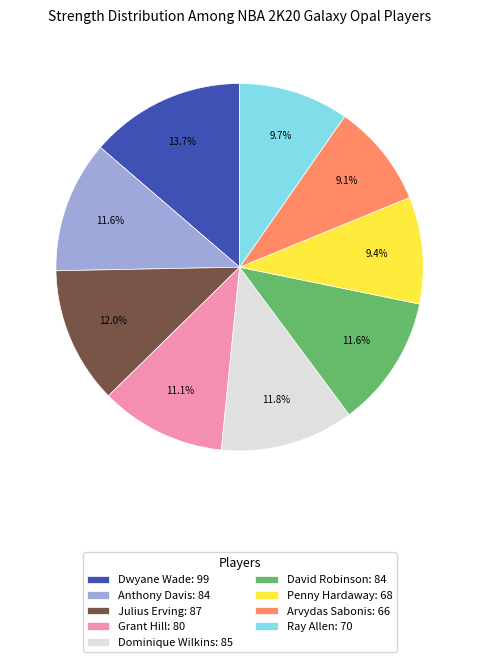

What portion of the pie excludes Arvydas Sabonis: 66?

90.9%